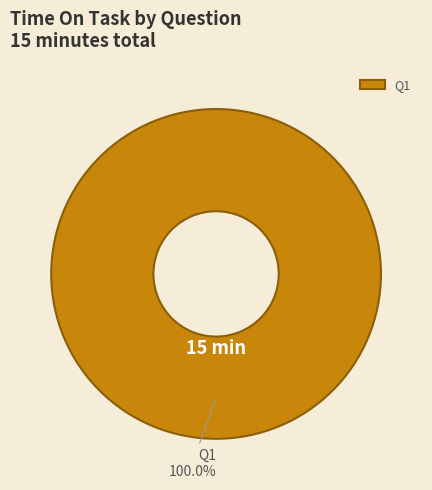

Is there any slice that represents more than half of the pie?

Yes